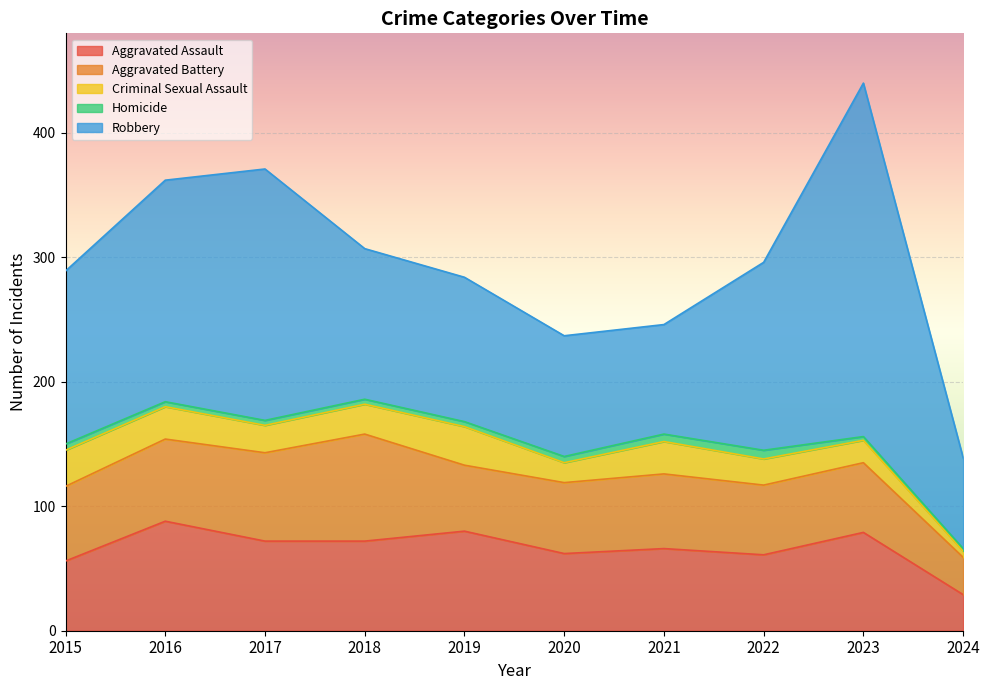

At which category is the sum across all series the highest?

2023